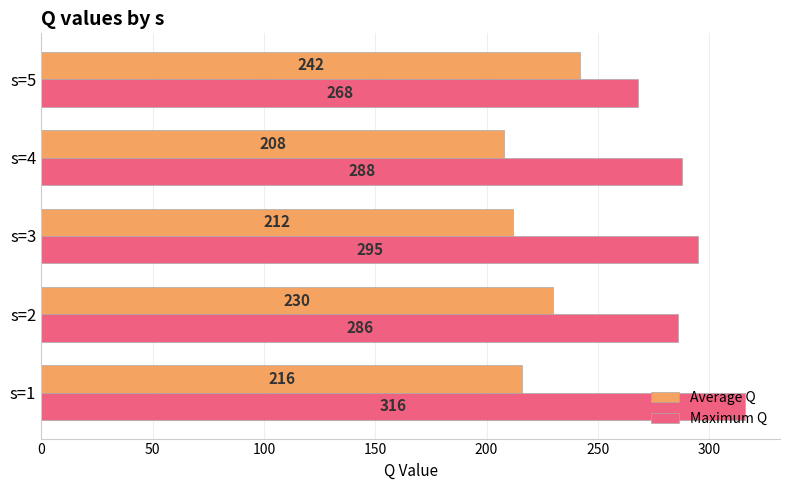

What are all the series names shown in the legend?

Average Q, Maximum Q